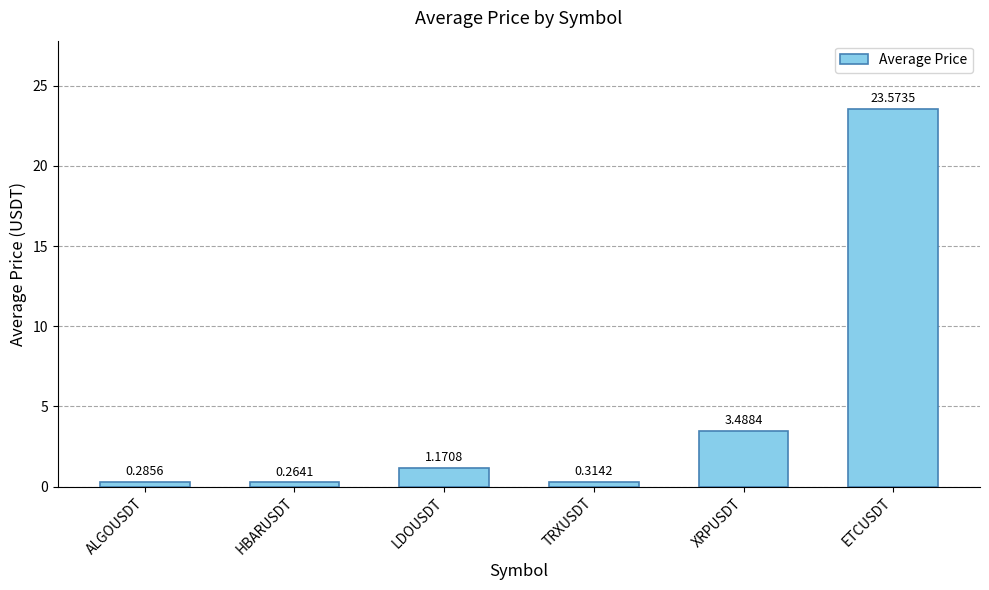

What is the change in value from LDOUSDT to XRPUSDT?

+2.3